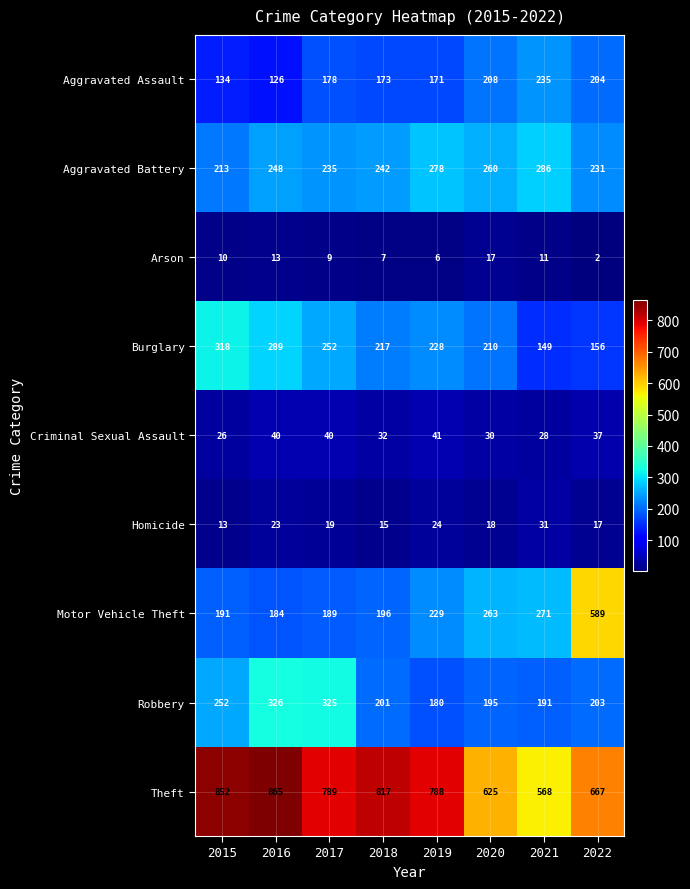

What is the minimum value shown in the chart?

2